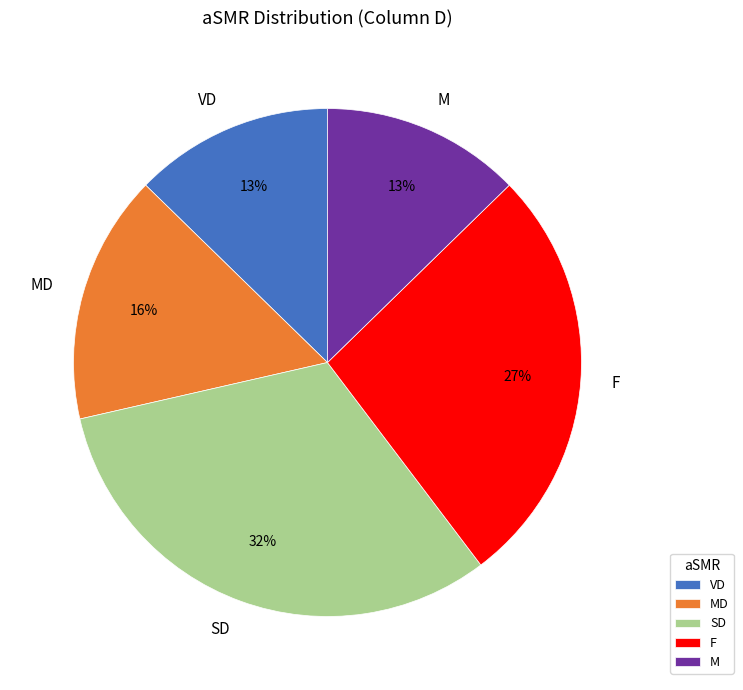

Does any single category account for the majority?

No